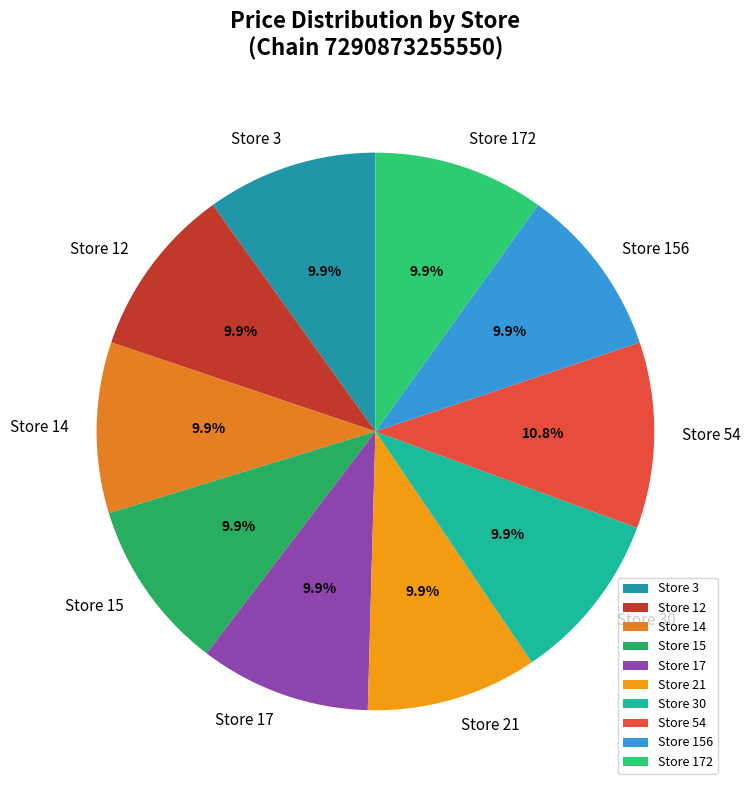

What percentage is NOT represented by Store 17?

90.1%